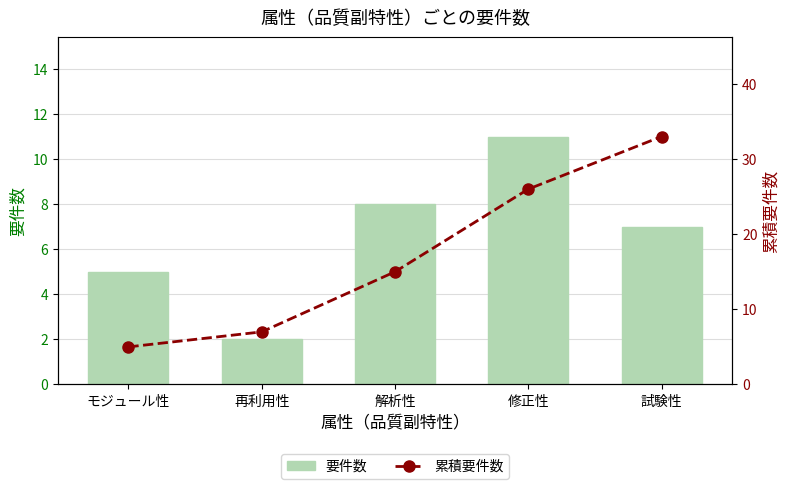

What is the value of the 要件数 bar at the 1st from the left?

5